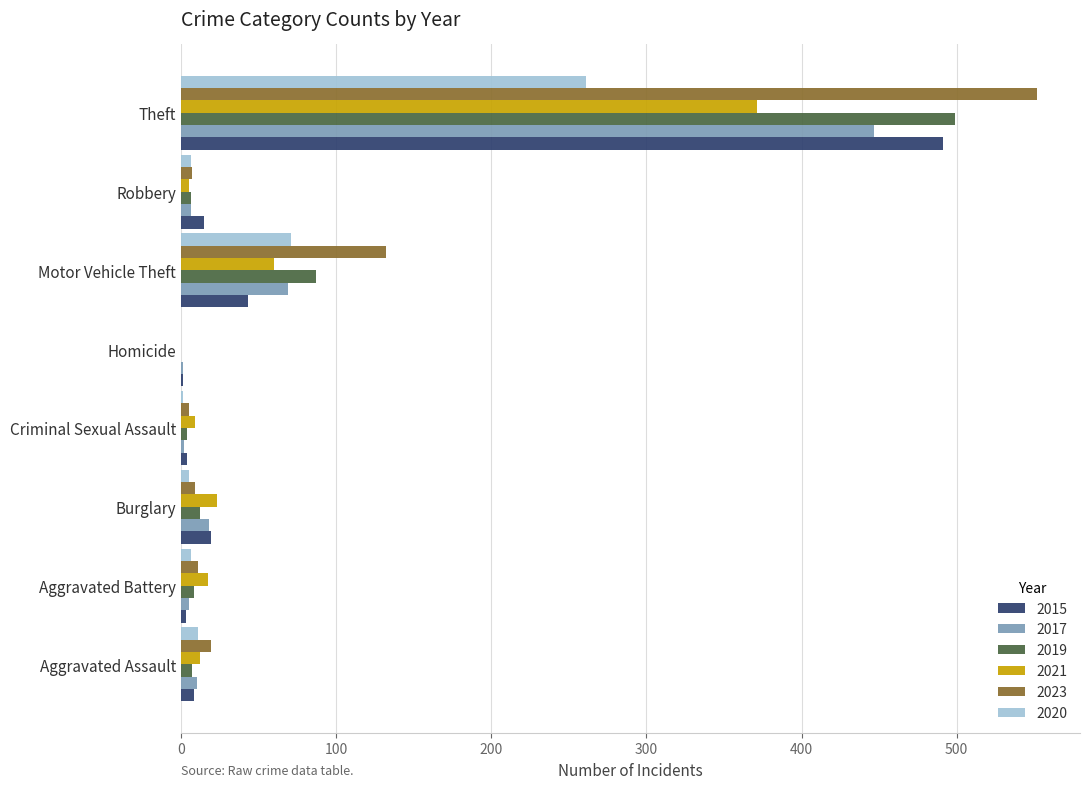

What is the highest value of the 2017 series?

447